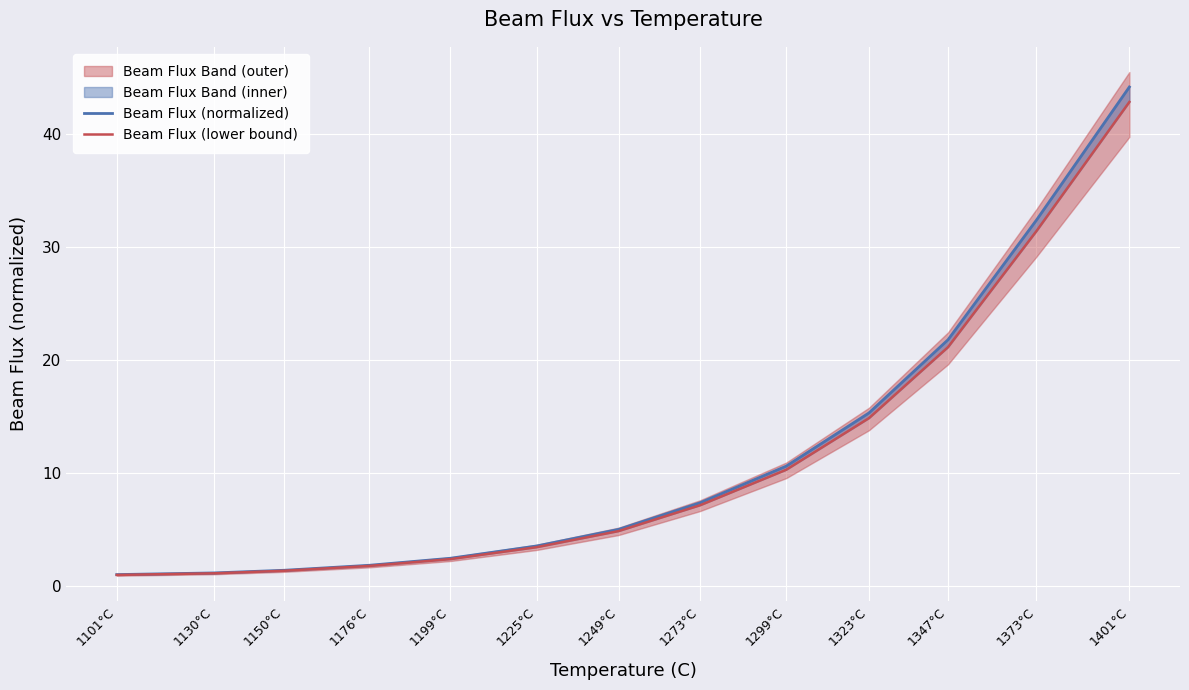

True or false: Beam Flux (normalized) and Beam Flux (lower bound) intersect in this chart.

False